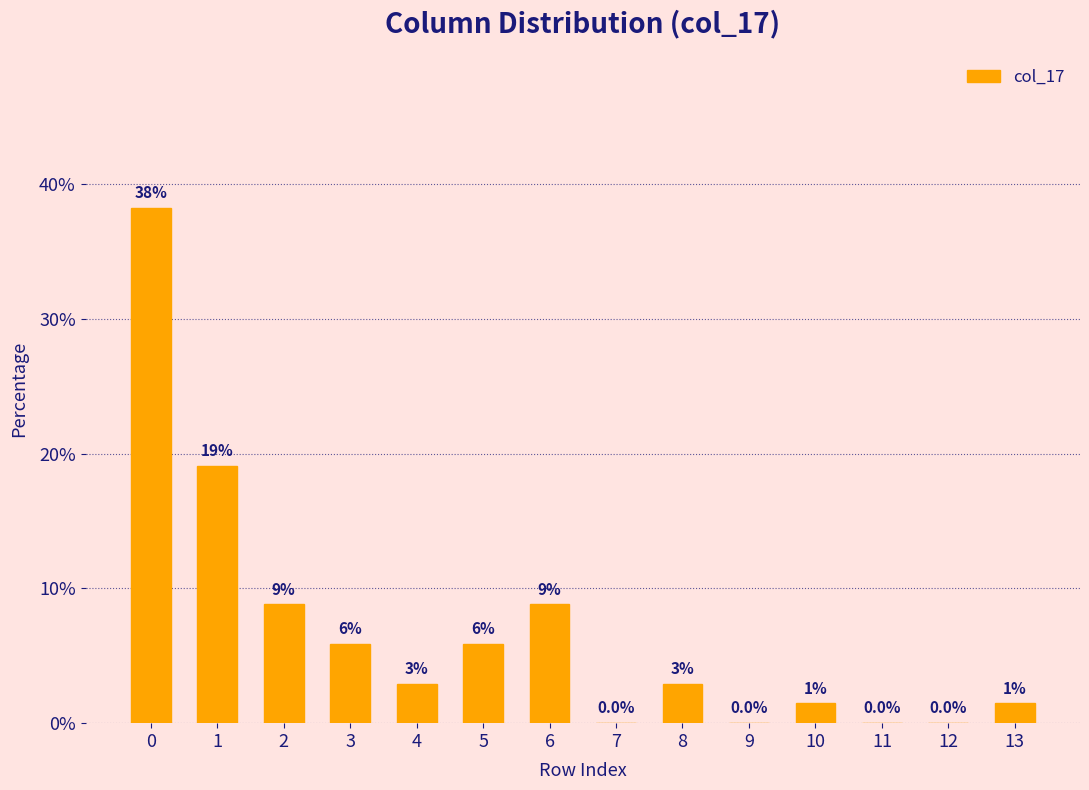

What is the value of the 11th bar from the left?

1.5